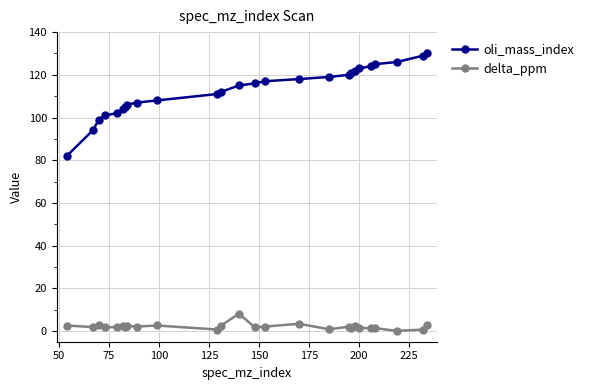

True or false: oli_mass_index and delta_ppm cross at least once.

False